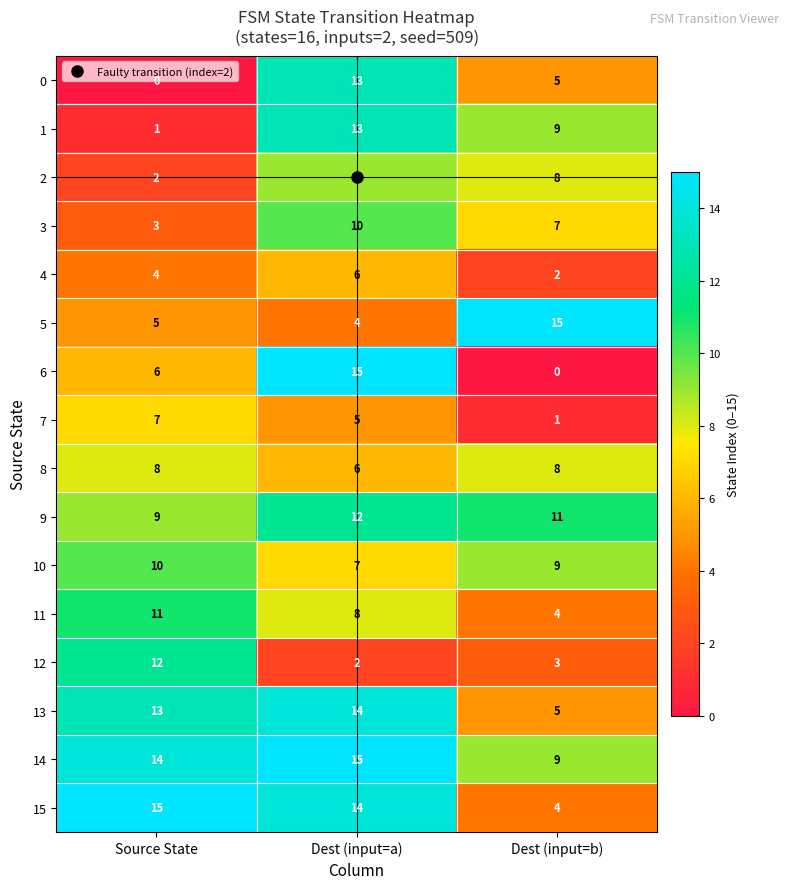

Which series has the largest total across all categories?

14